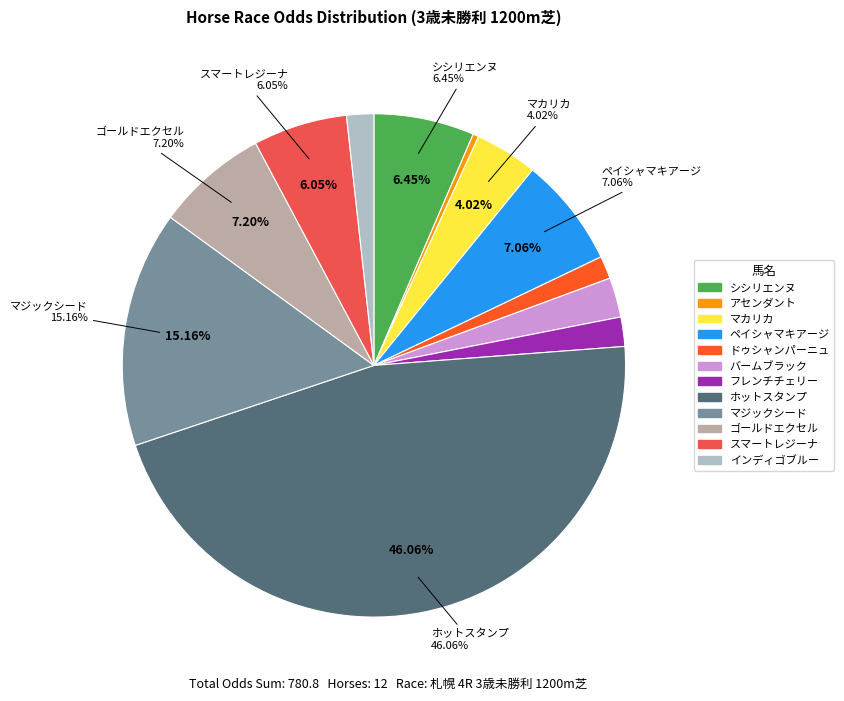

Does フレンチチェリー represent more than half of the total?

No